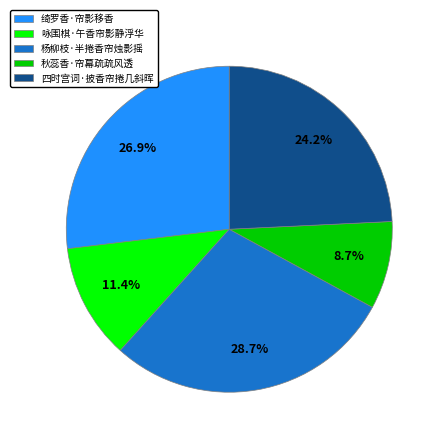

To the nearest percent, what is the difference between the 杨柳枝·半捲香帘烛影摇 and 秋蕊香·帘幕疏疏风透 slice percentages?

20%